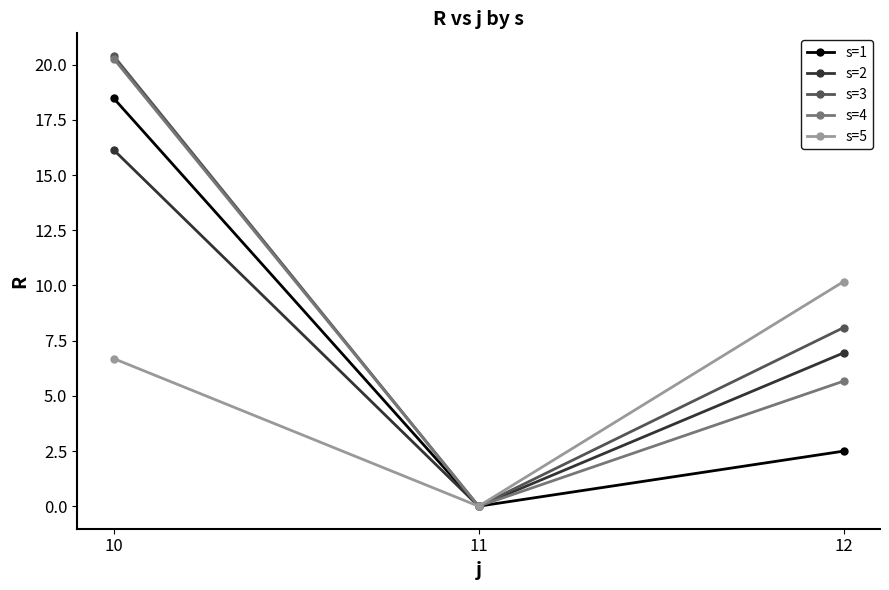

What is the value of the s=3 point at the 1st from the left?

20.4